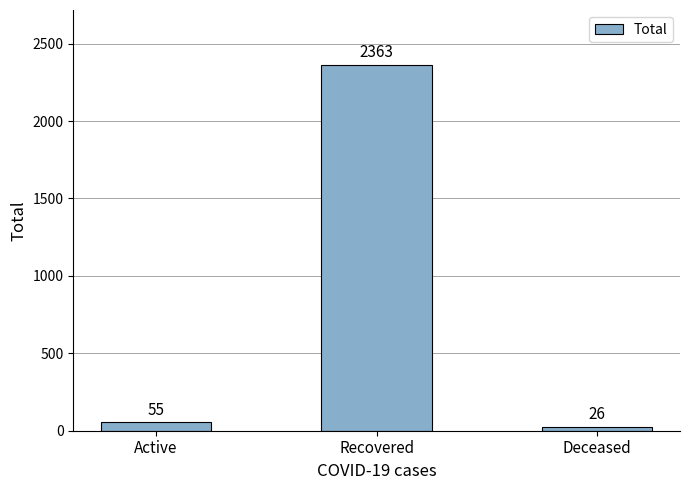

How many bars are there in total?

3